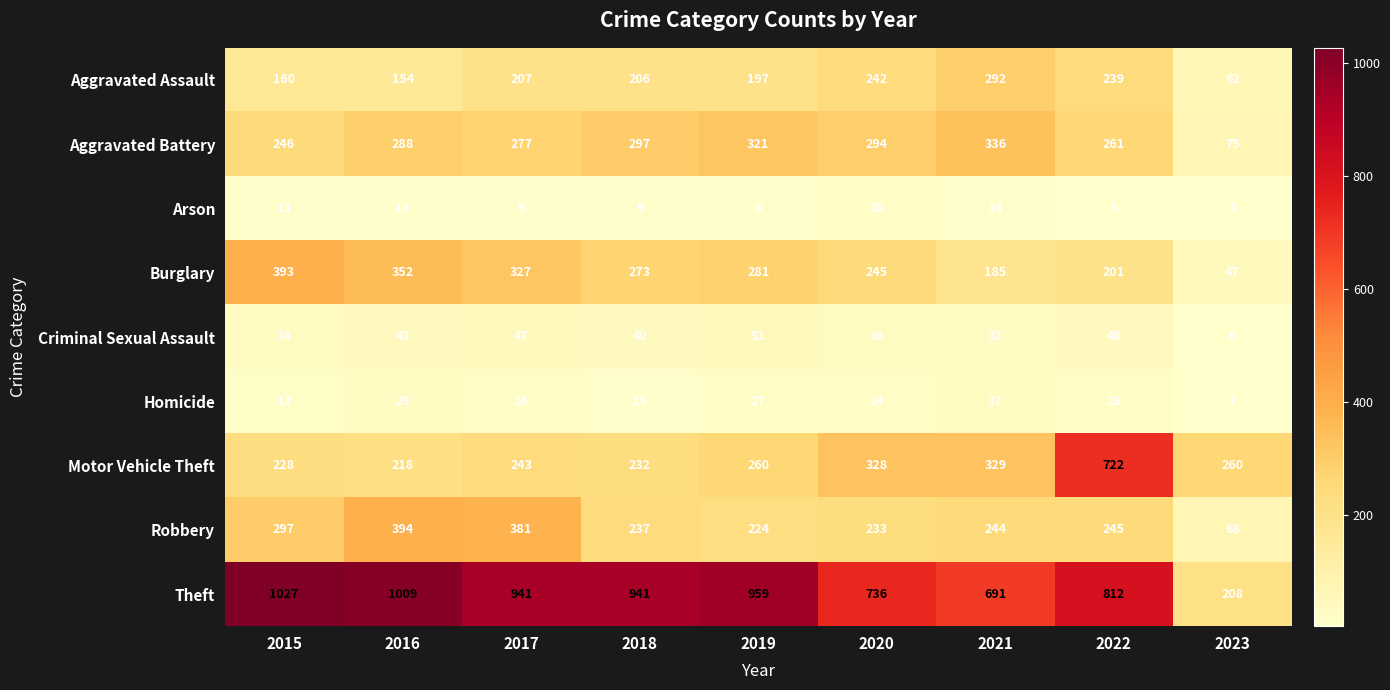

What is the total value across all series at 2021?

2160